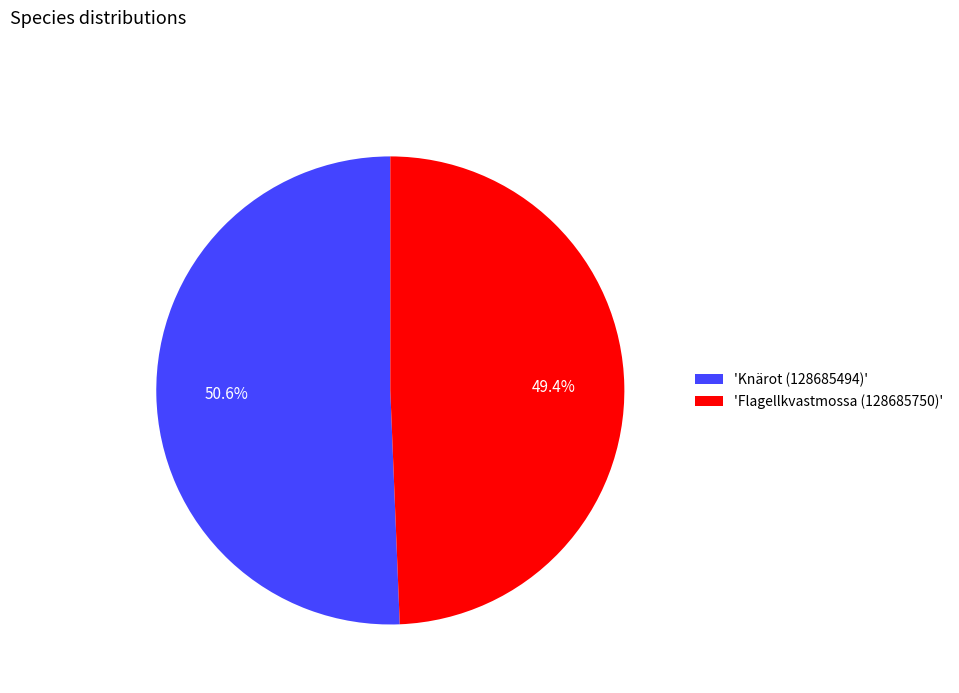

Is there a majority slice in this chart?

Yes